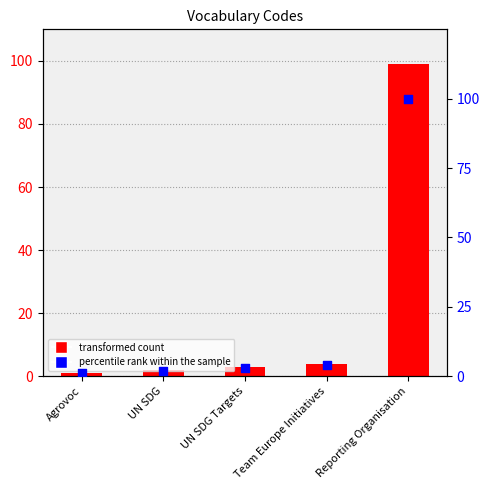

Which series has the widest spread of Y values?

percentile rank within the sample